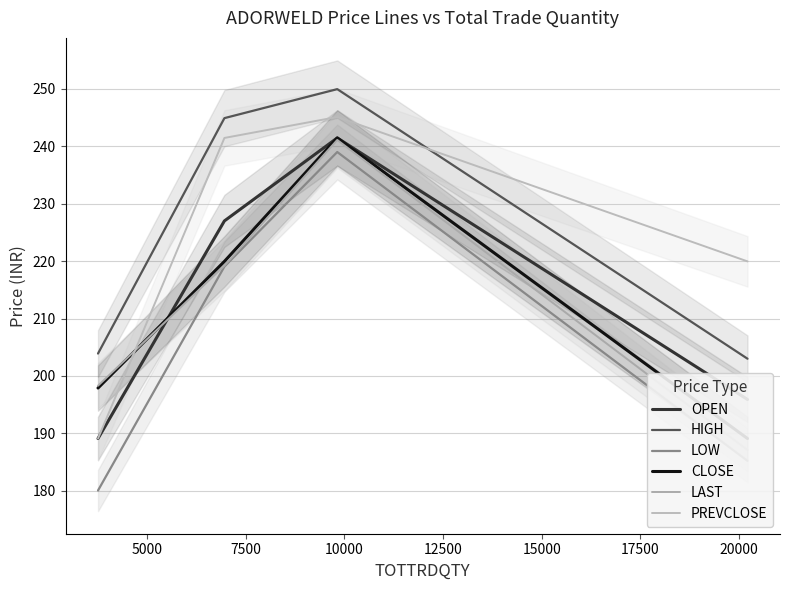

True or false: OPEN and HIGH intersect in this chart.

False